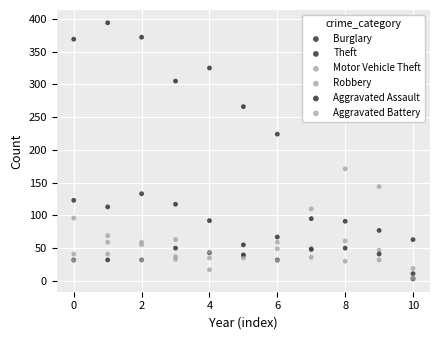

Which series reaches the minimum Y coordinate?

Aggravated Assault